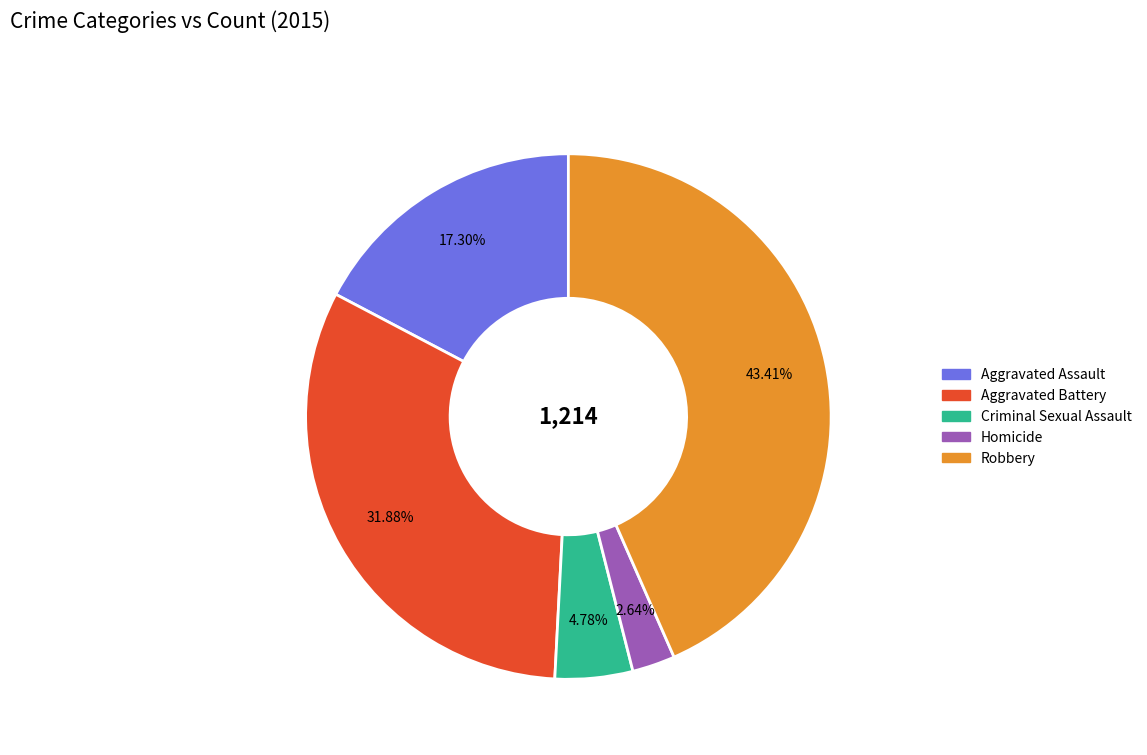

Rank the categories by value from lowest to highest.

Homicide, Criminal Sexual Assault, Aggravated Assault, Aggravated Battery, Robbery